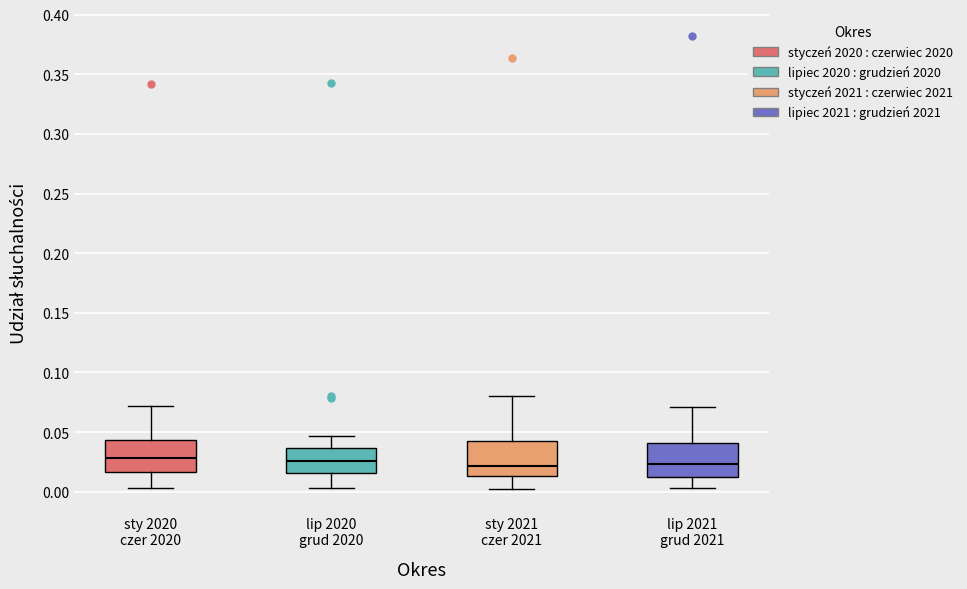

Reading left to right, read every box against the y-axis: the position of its median line, the range the box covers, and the ends of its whiskers. The values are not printed on the chart, so give them approximately, as read against the axis.

sty 2020 czer 2020: median 0.030, box 0.015 to 0.045, whiskers 0.005 to 0.070
lip 2020 grud 2020: median 0.025, box 0.015 to 0.035, whiskers 0.005 to 0.045
sty 2021 czer 2021: median 0.020, box 0.015 to 0.040, whiskers 0.000 to 0.080
lip 2021 grud 2021: median 0.025, box 0.010 to 0.040, whiskers 0.005 to 0.070